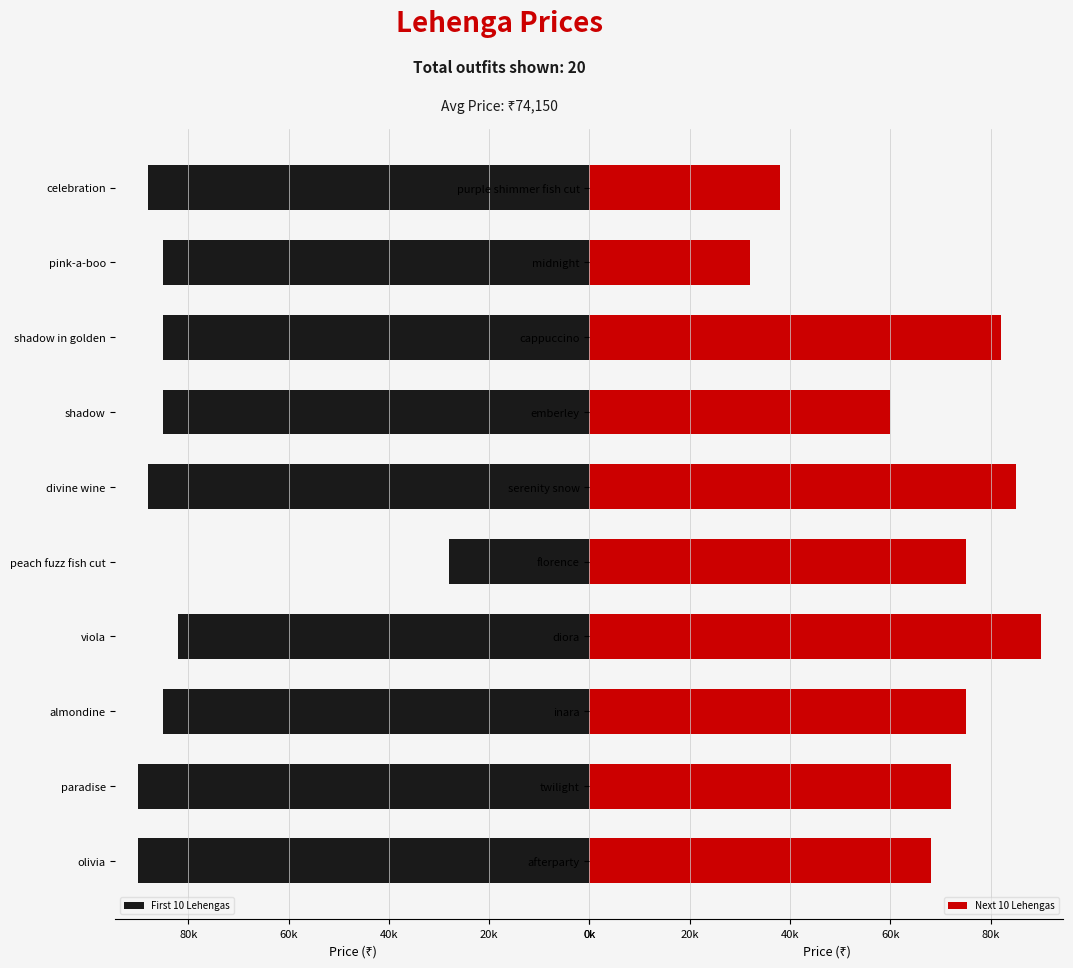

How many bars are there in total?

20